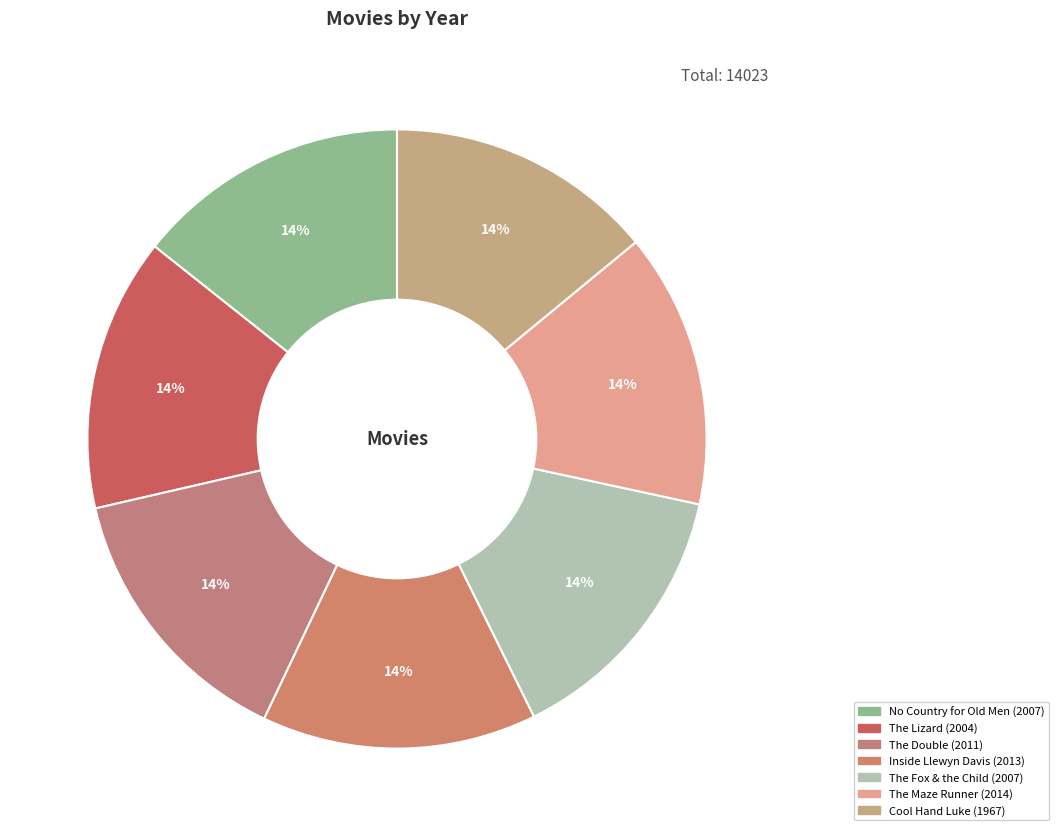

To the nearest percent, what is the combined percentage of The Maze Runner and The Double?

29%